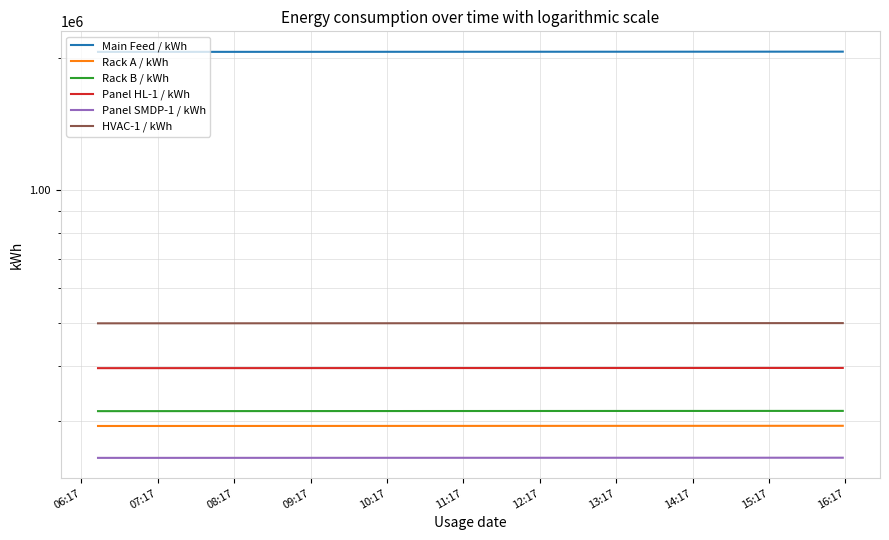

What is the smallest value displayed?

246849.0